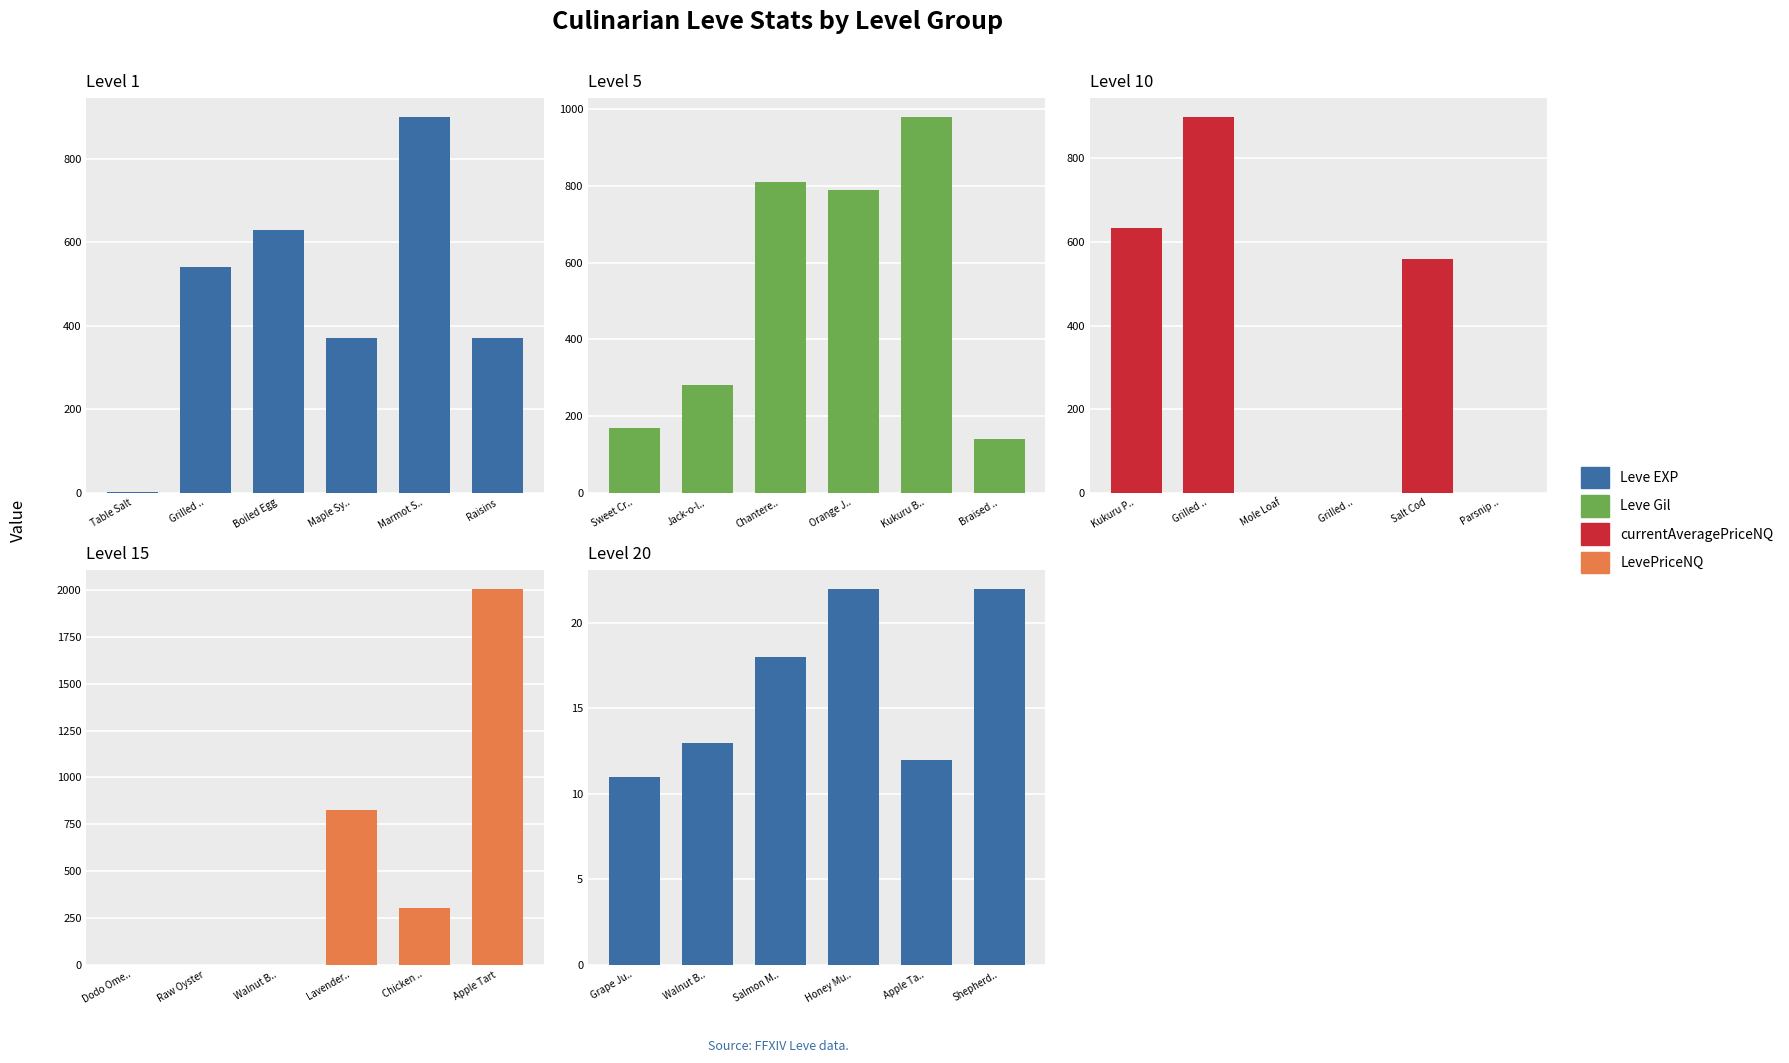

Does the chart contain stacked bars?

No